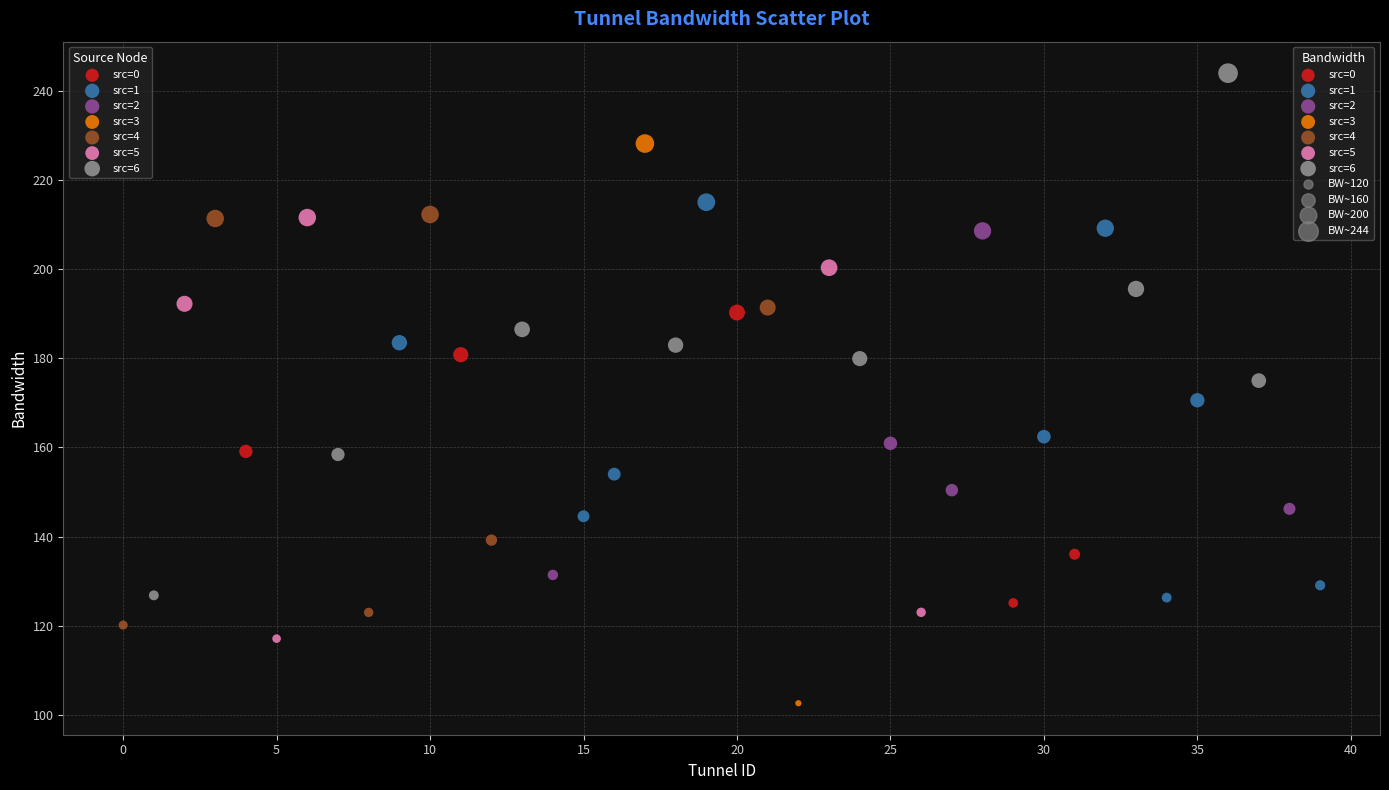

Which series reaches the maximum Y coordinate?

src=6